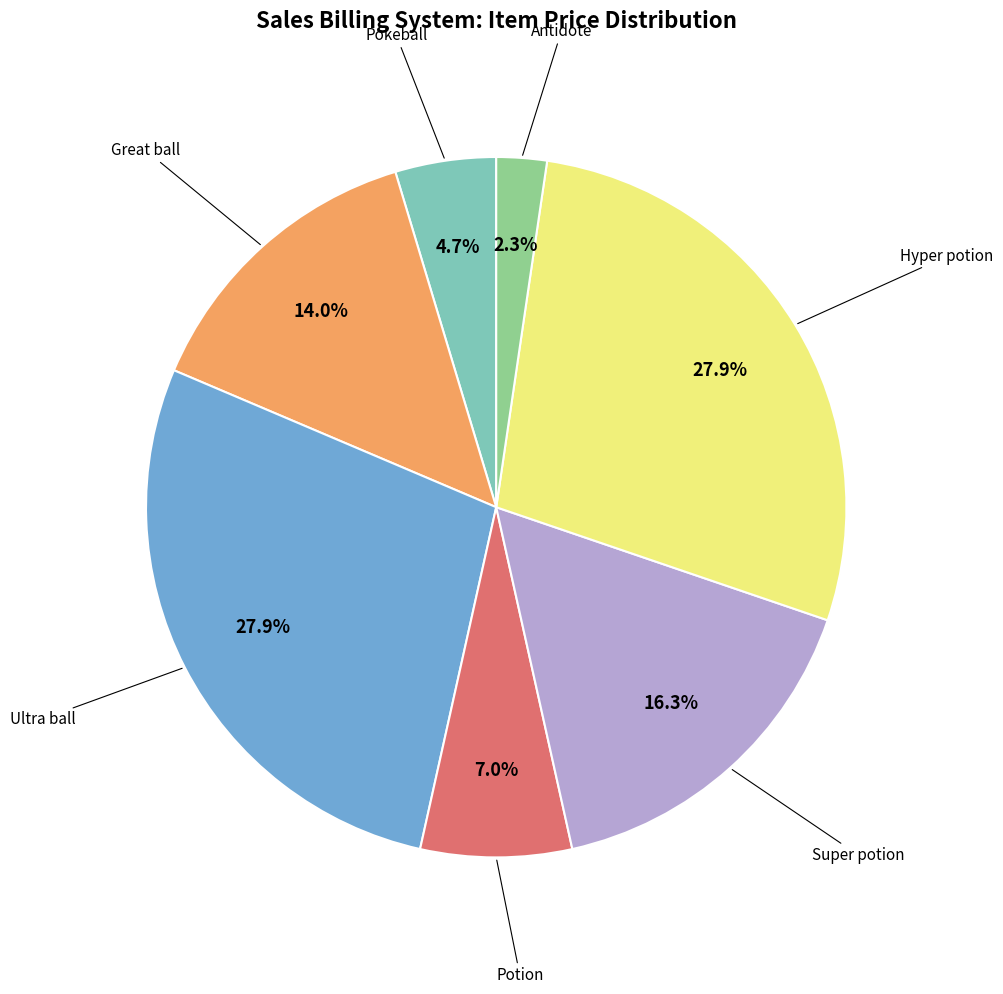

Does any single category account for the majority?

No